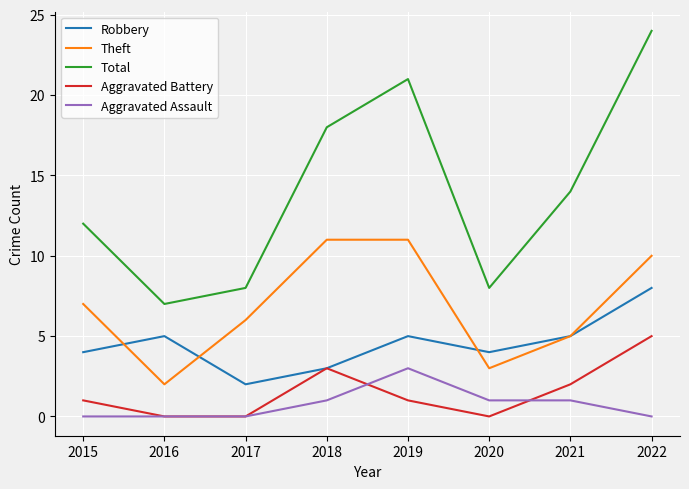

Which series has the largest range (max minus min)?

Total